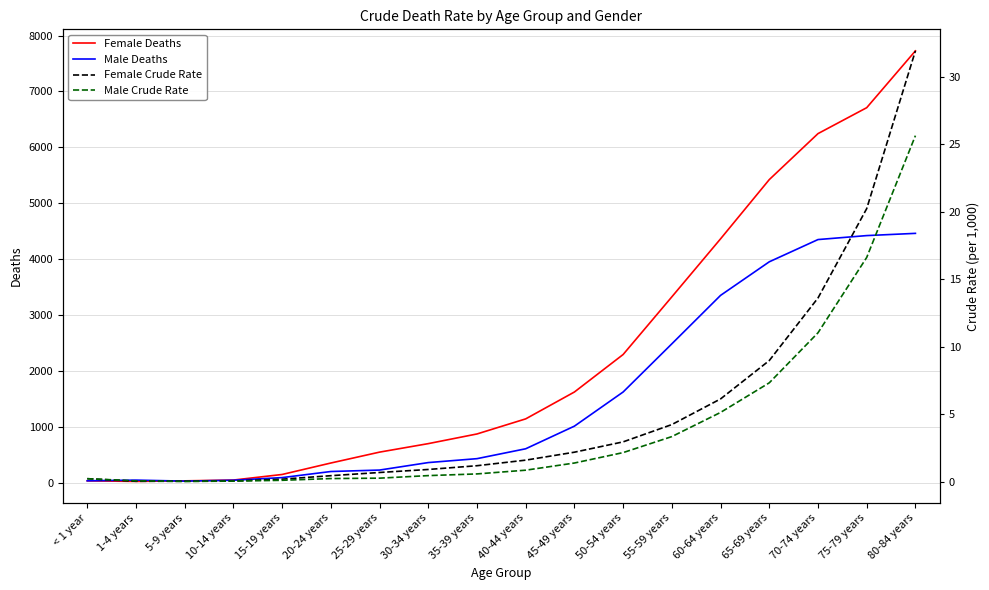

Which series has the largest total across all categories?

Female Deaths